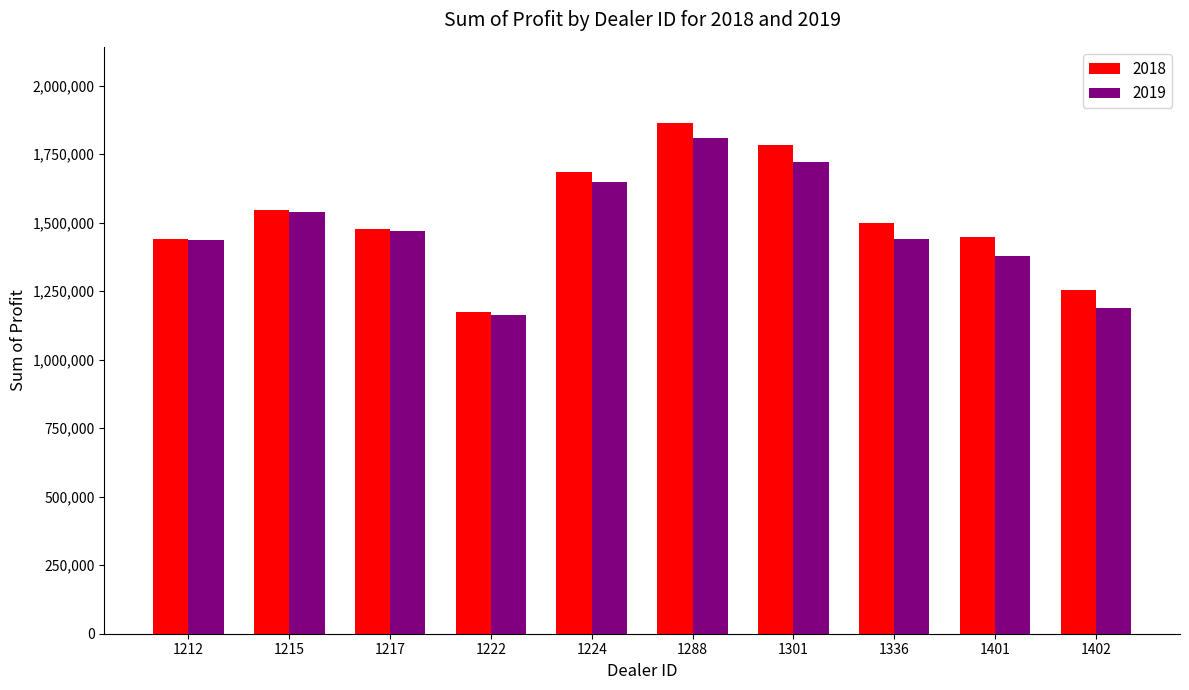

The value of 2018 at 1401 is 2303526.5. True or false?

False